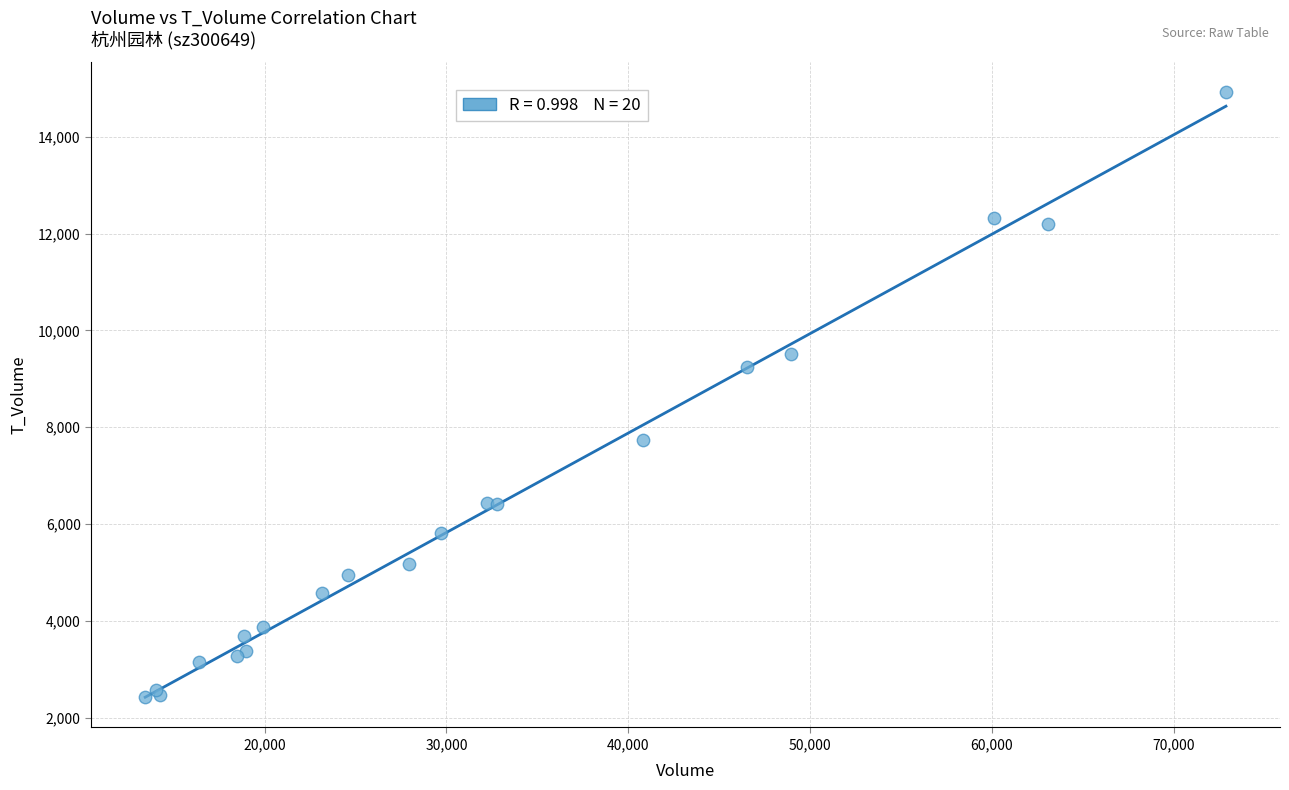

What Y value in the scatter plot is closest to 8671?

9235